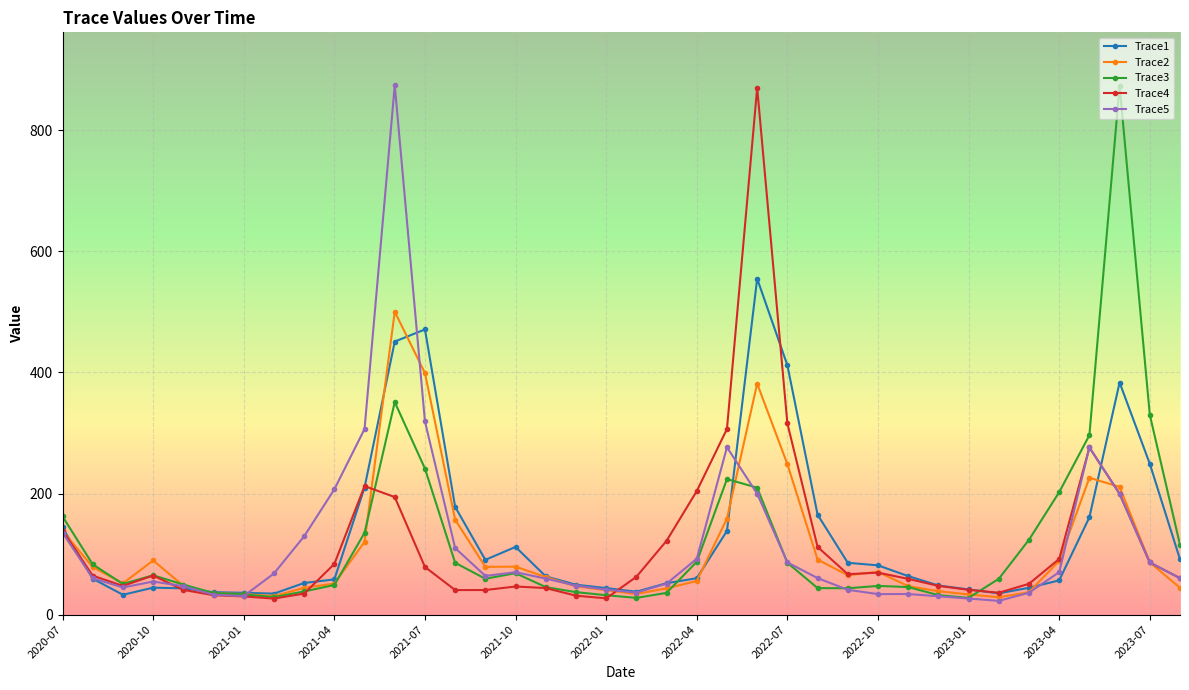

What is the value of the Trace3 point at the 16th from the left?

68.4